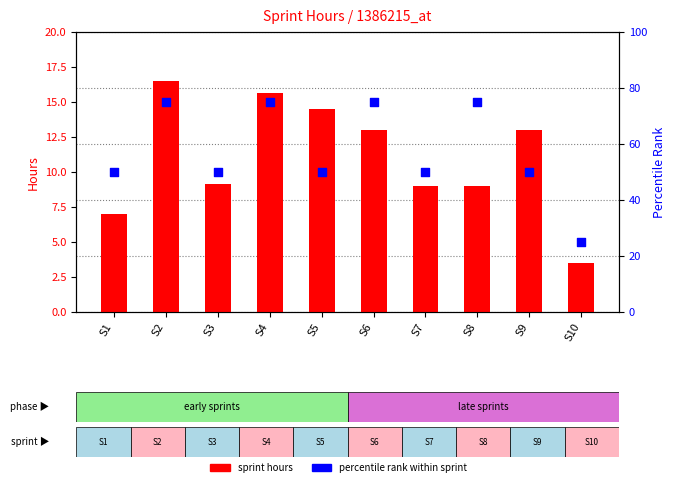

What are all the series names shown in the legend?

sprint hours, percentile rank within sprint